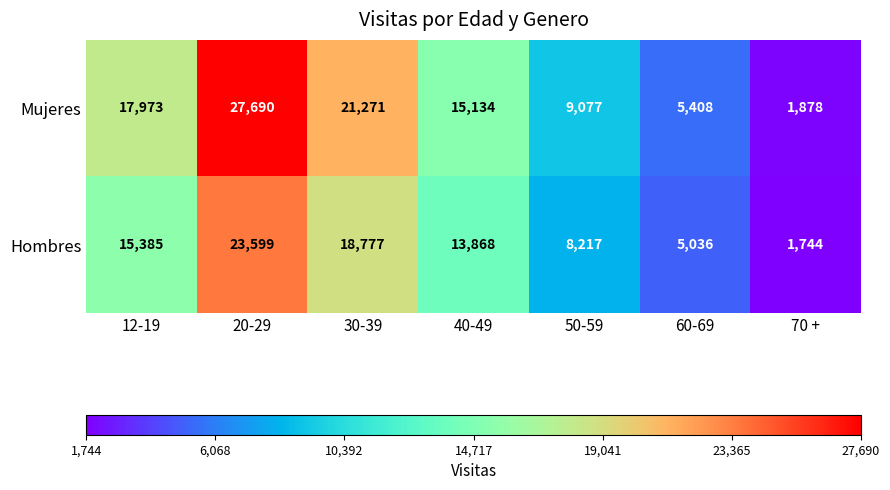

How many series are shown in this chart?

2